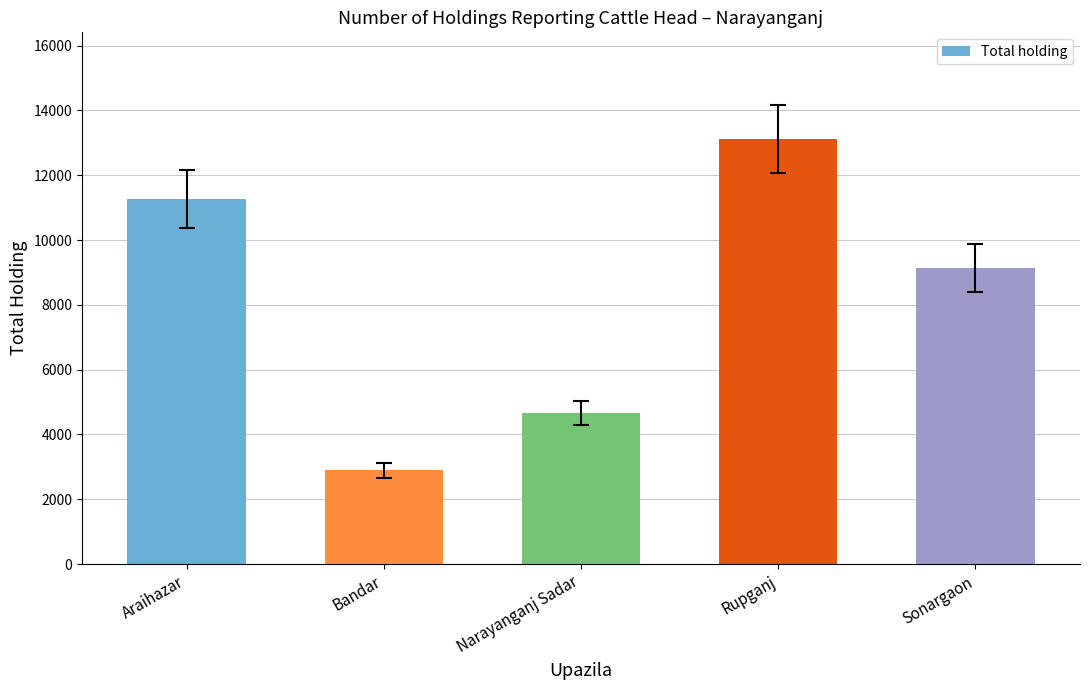

Which category has the lowest value across all series?

Bandar